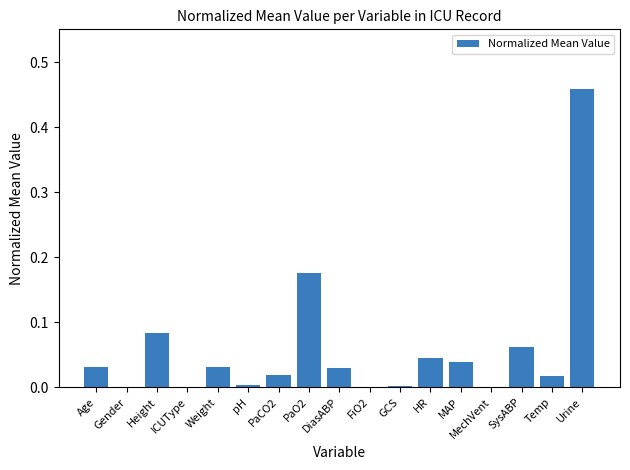

At which category does the chart reach its peak across all series?

Urine